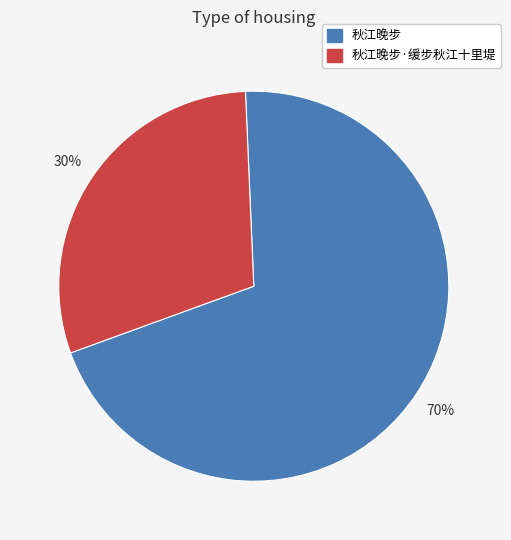

Does 秋江晚步·缓步秋江十里堤 account for over 50% of the chart?

No